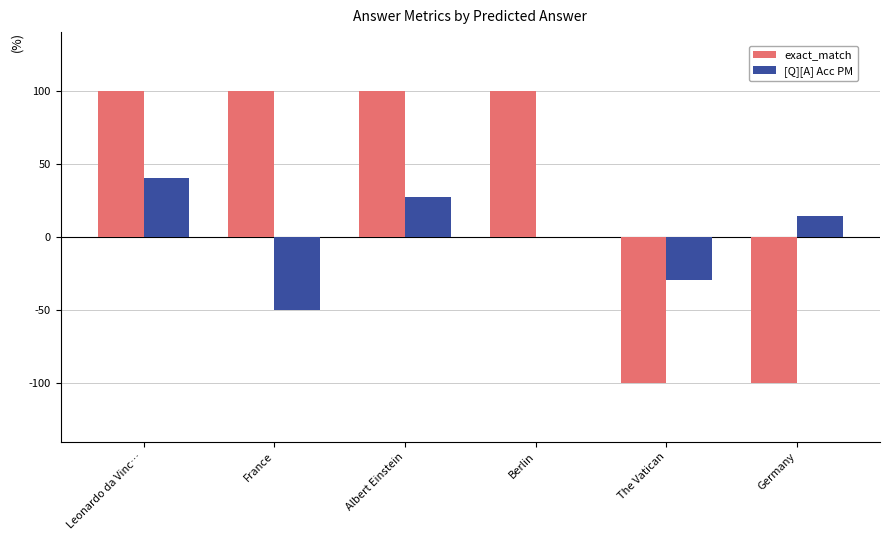

What are all the series names shown in the legend?

exact_match, [Q][A] Acc PM